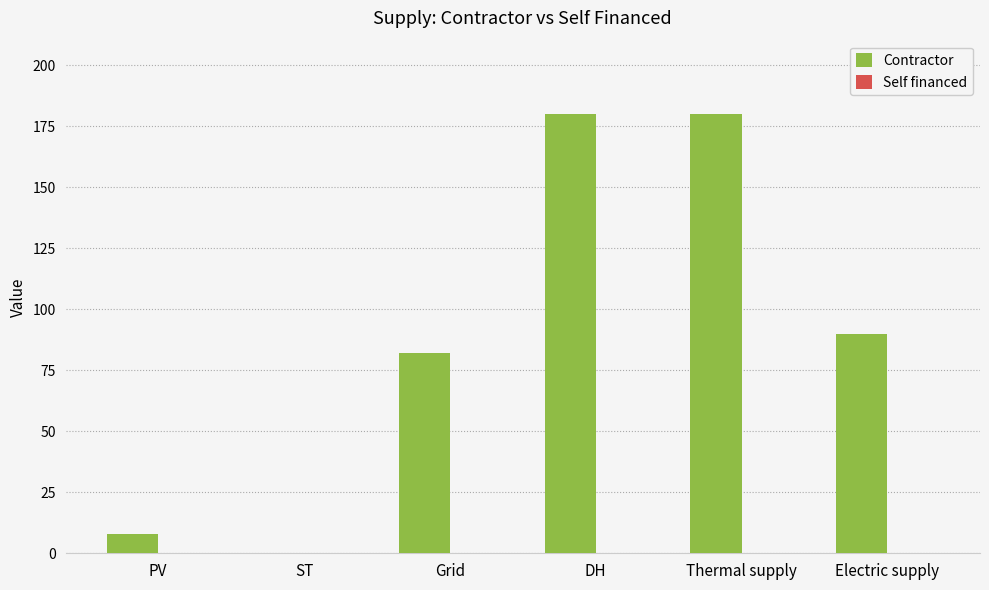

What is the change in value from PV to Grid?

+74